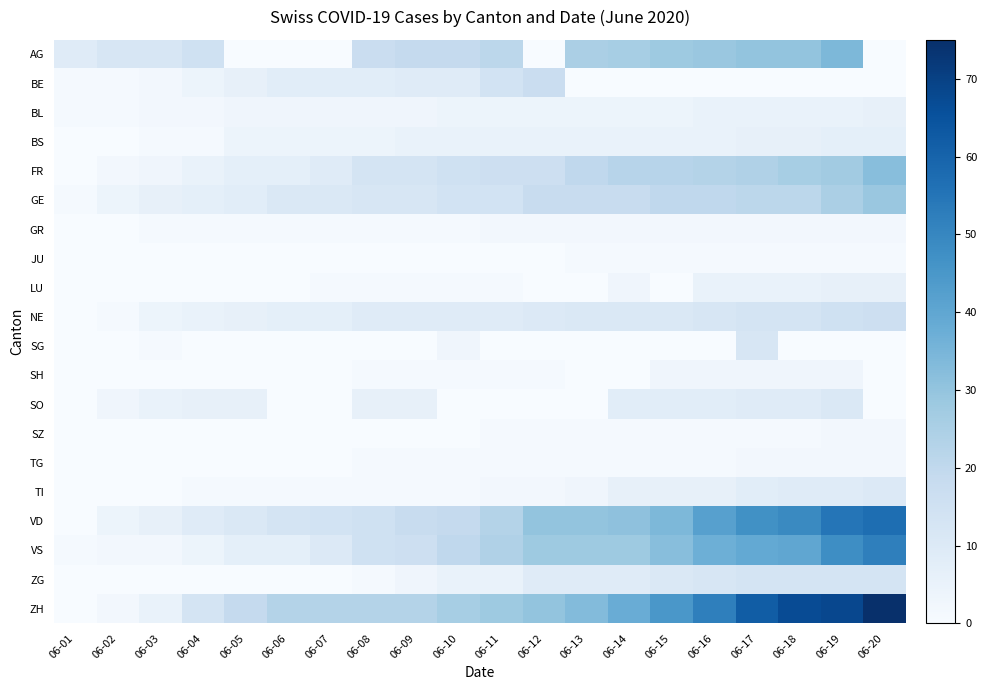

Count the number of categories in the chart.

20